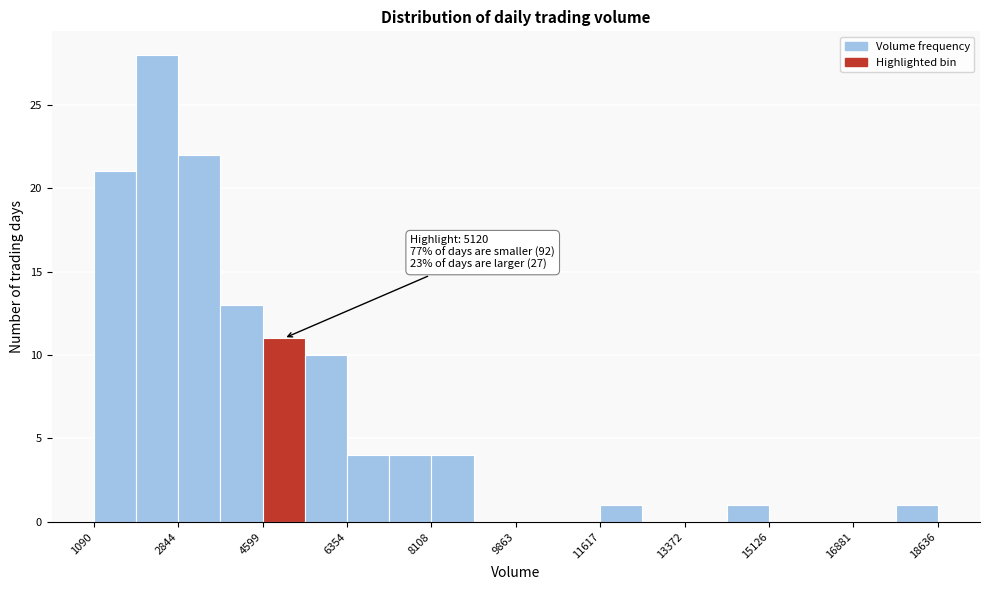

Which range on the x-axis has the tallest bar?

2000 to 2800